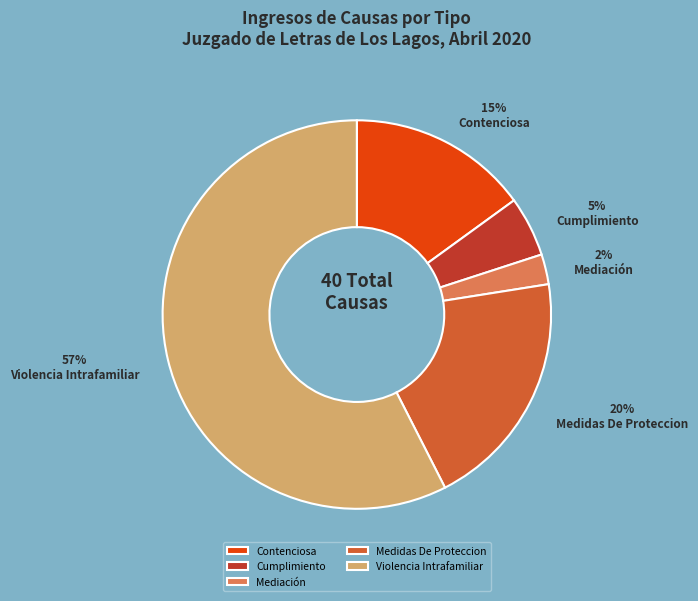

What percentage is the Medidas De Proteccion slice, to the nearest percent?

20%